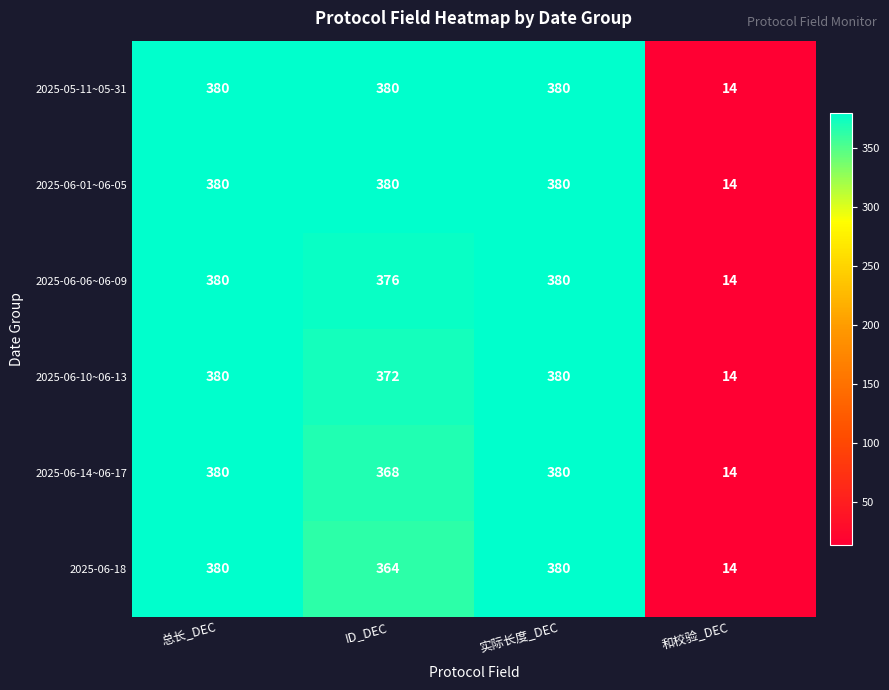

The value of 2025-06-18 at 总长_DEC is 380. True or false?

True